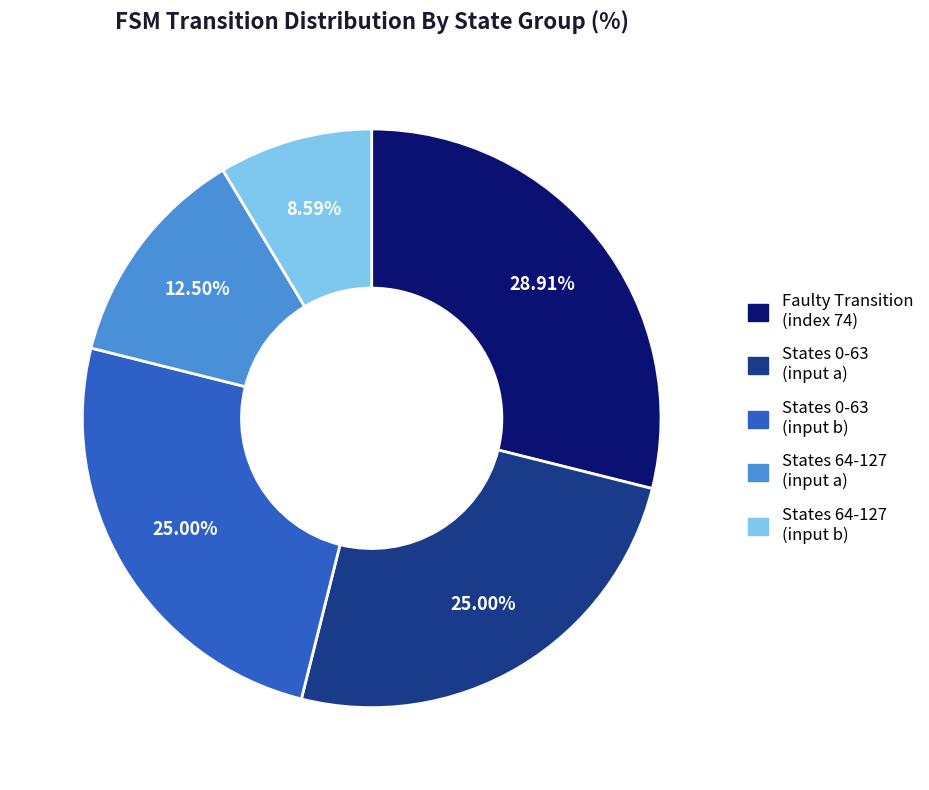

Approximately how many times larger is the value at States 64-127 (input a) compared to States 0-63 (input b)?

0.5